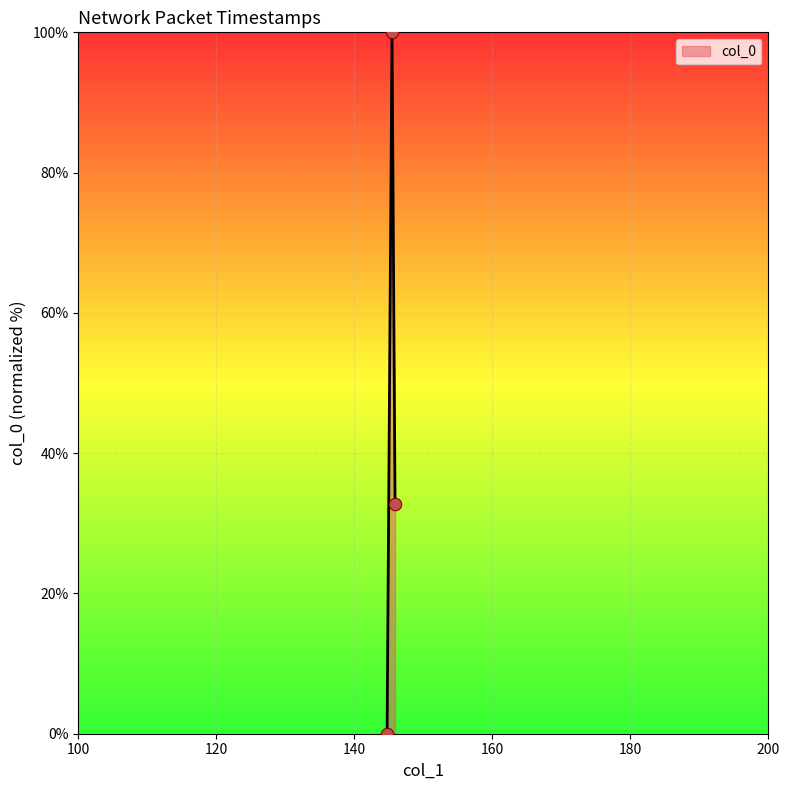

What is the maximum value shown in the chart?

100.0